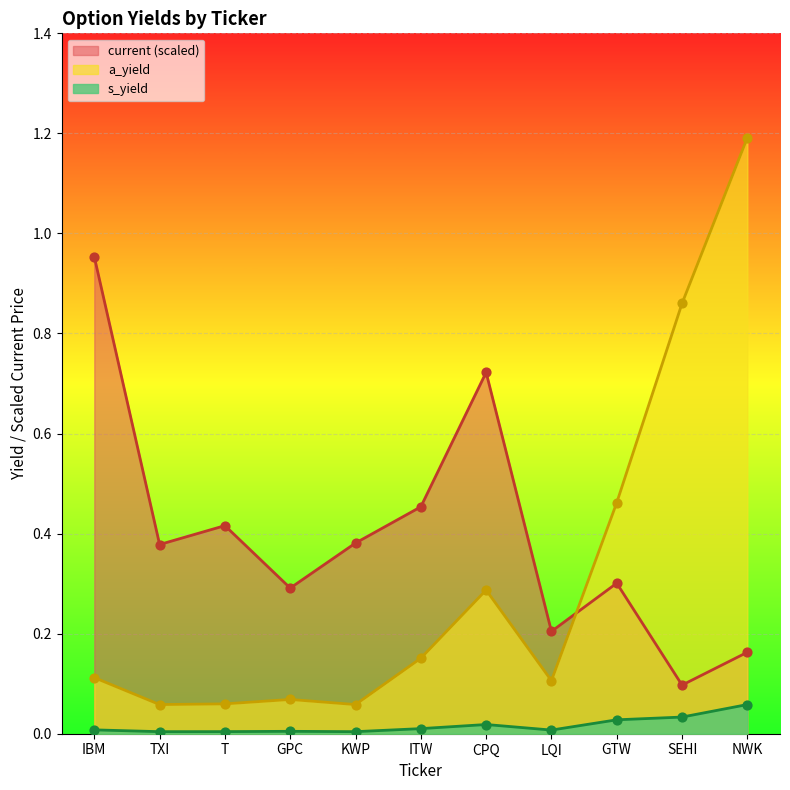

Which series has the widest spread of Y values?

a_yield